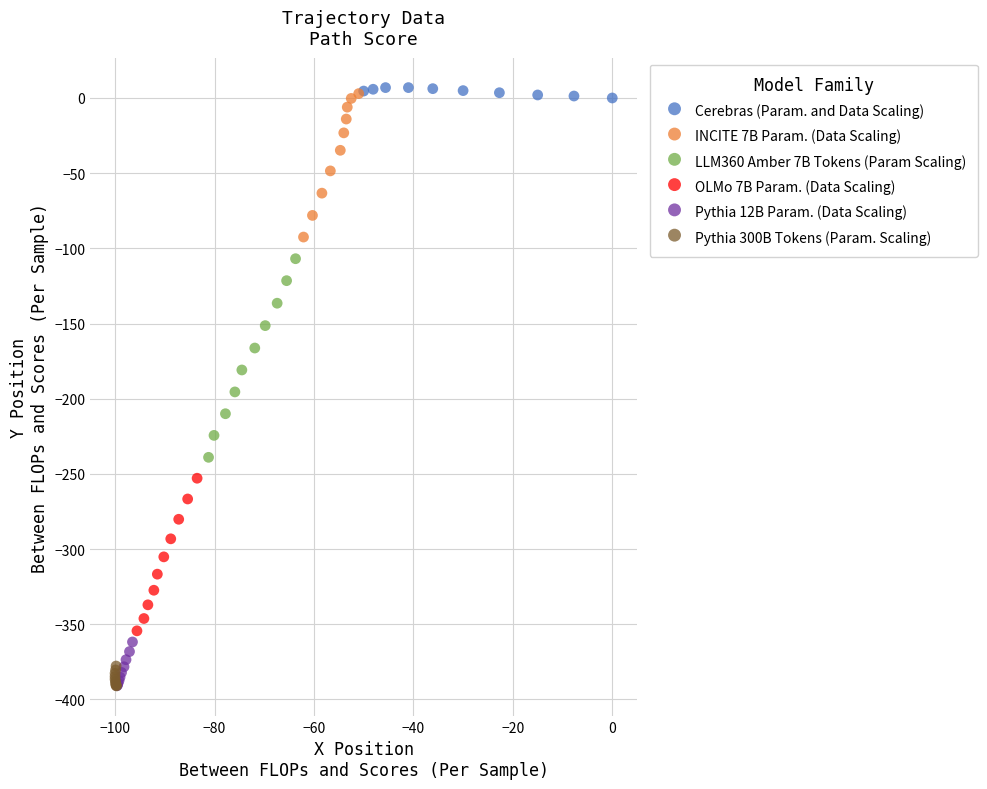

Which series has the largest Y range (max minus min)?

LLM360 Amber 7B Tokens (Param Scaling)